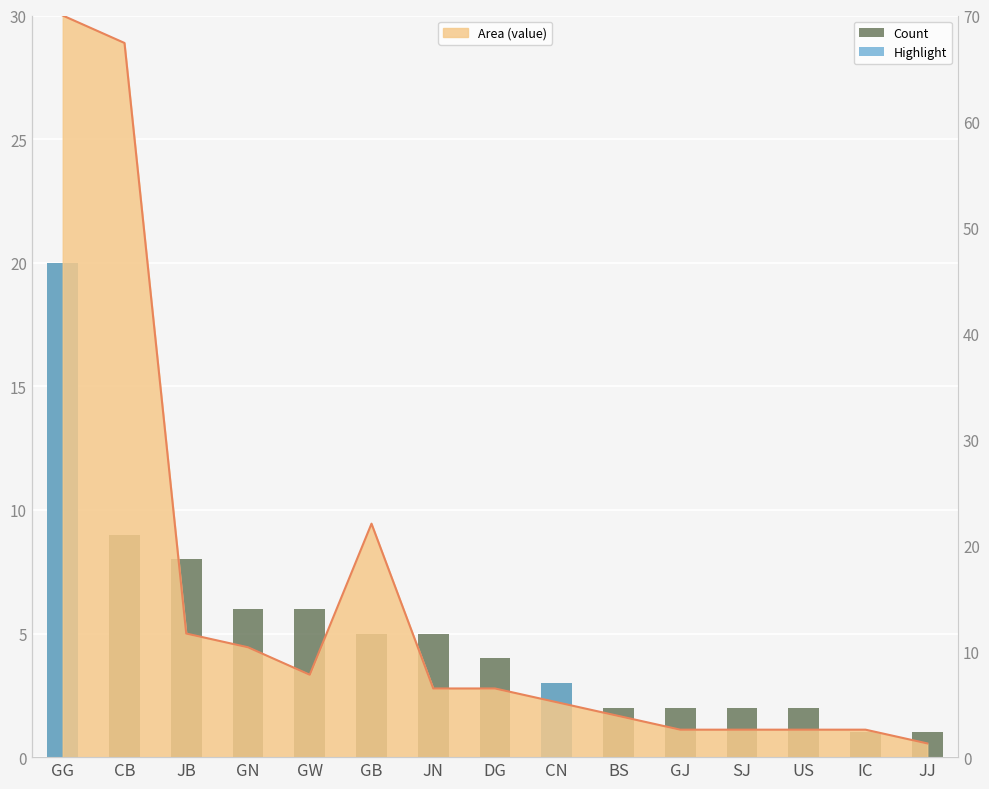

What is the average value of the Count series?

5